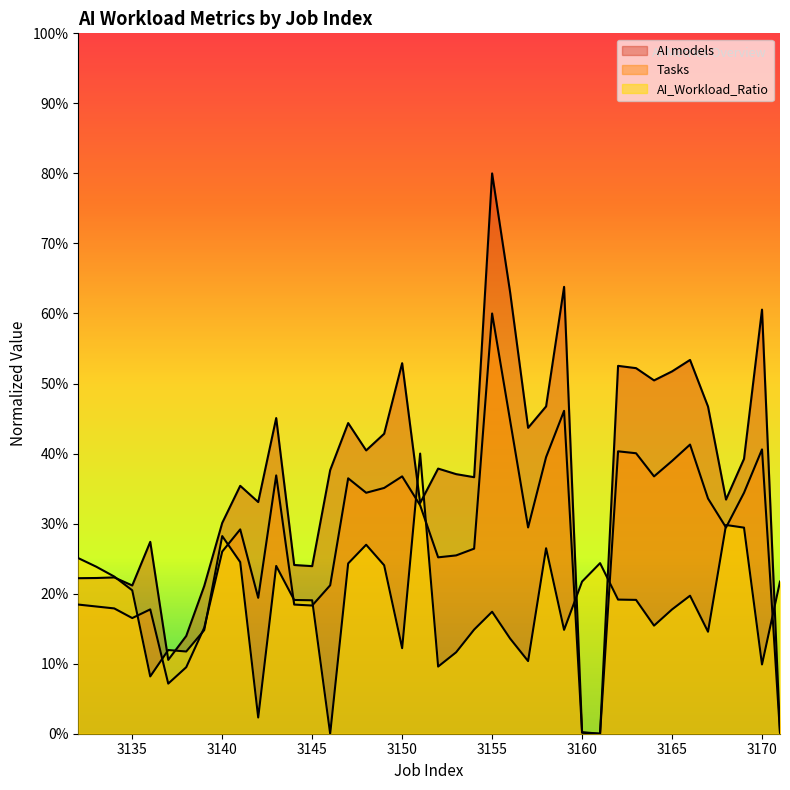

After their last crossing, which series has the higher values: Tasks_norm or AI_Workload_Ratio?

AI_Workload_Ratio